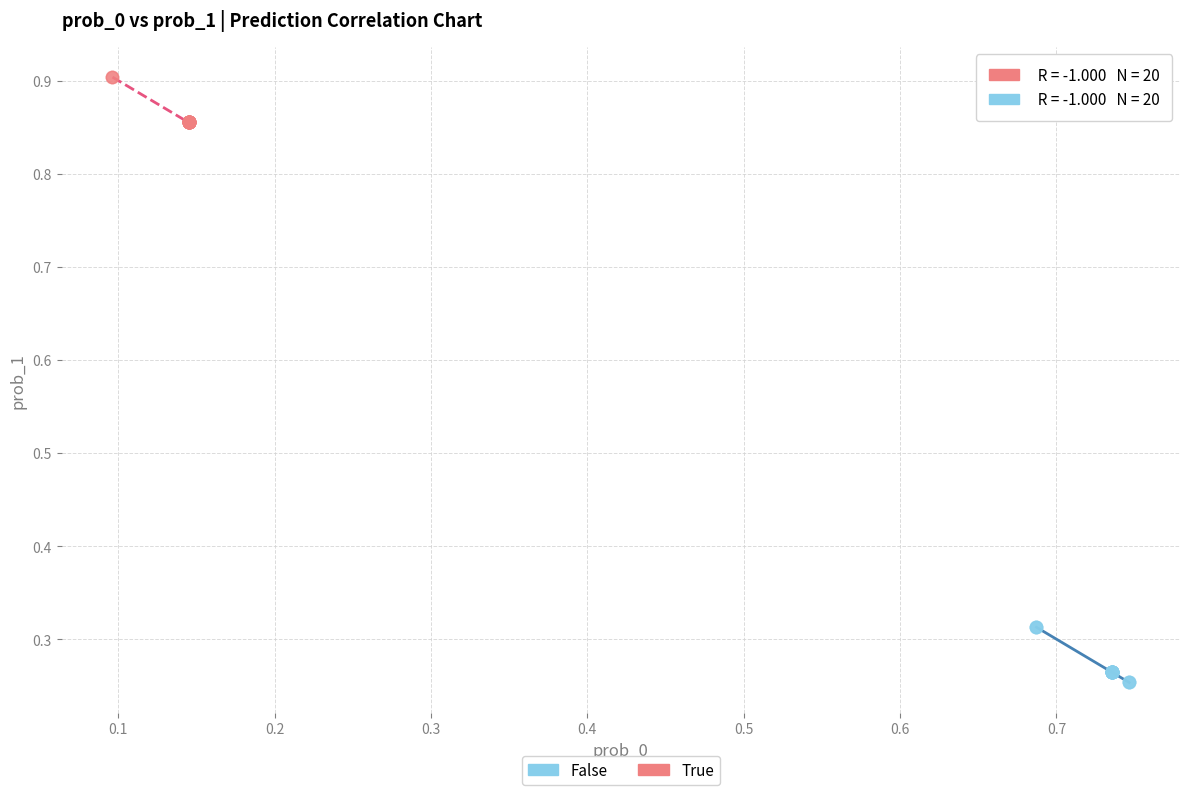

Which series contains the highest Y value?

True